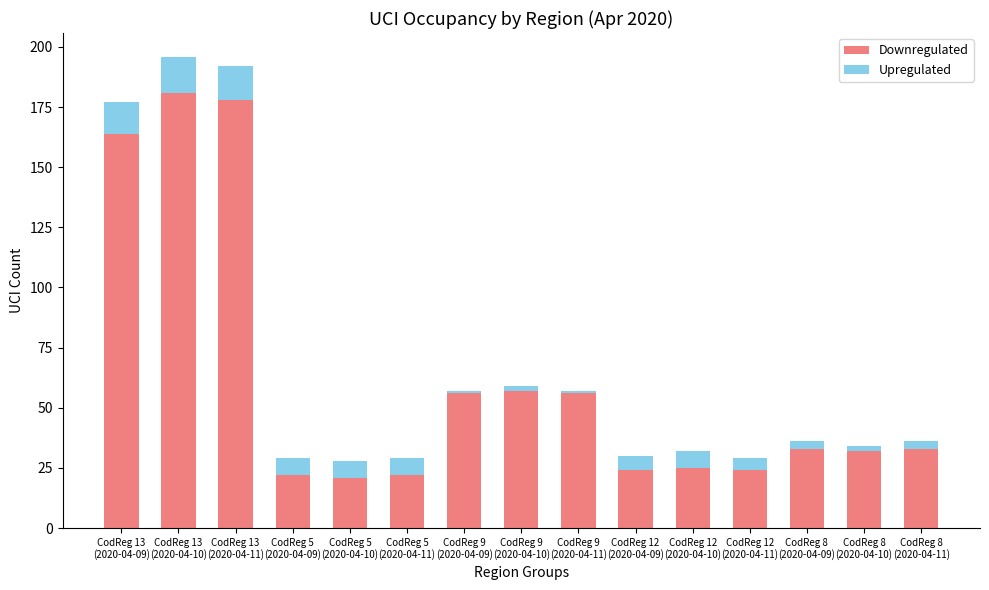

What is the minimum value for Downregulated?

21